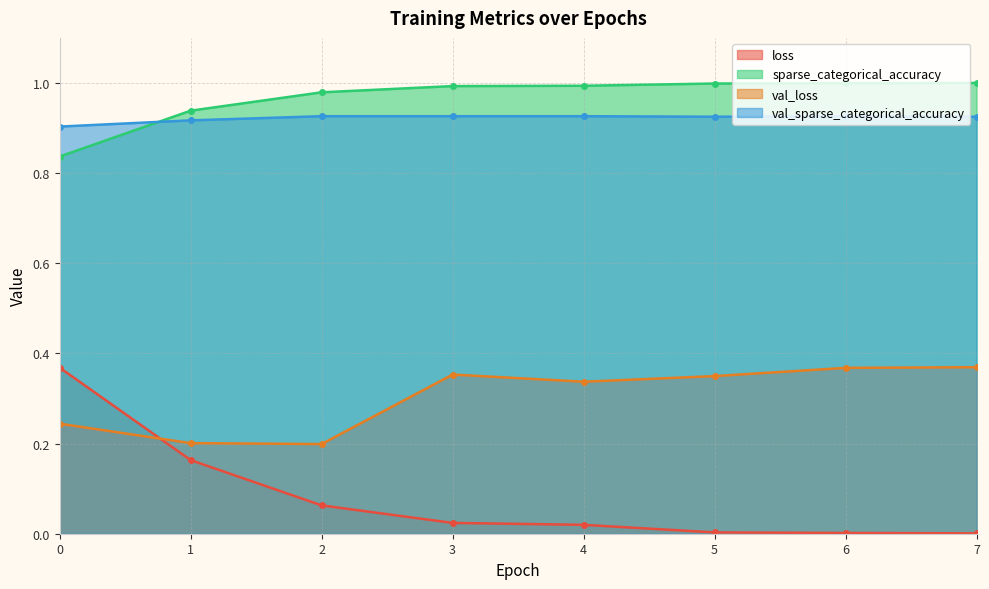

True or false: loss and val_loss cross at least once.

True